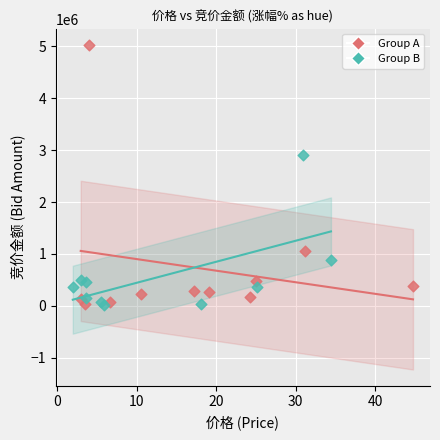

Which series has the largest Y range (max minus min)?

Group A